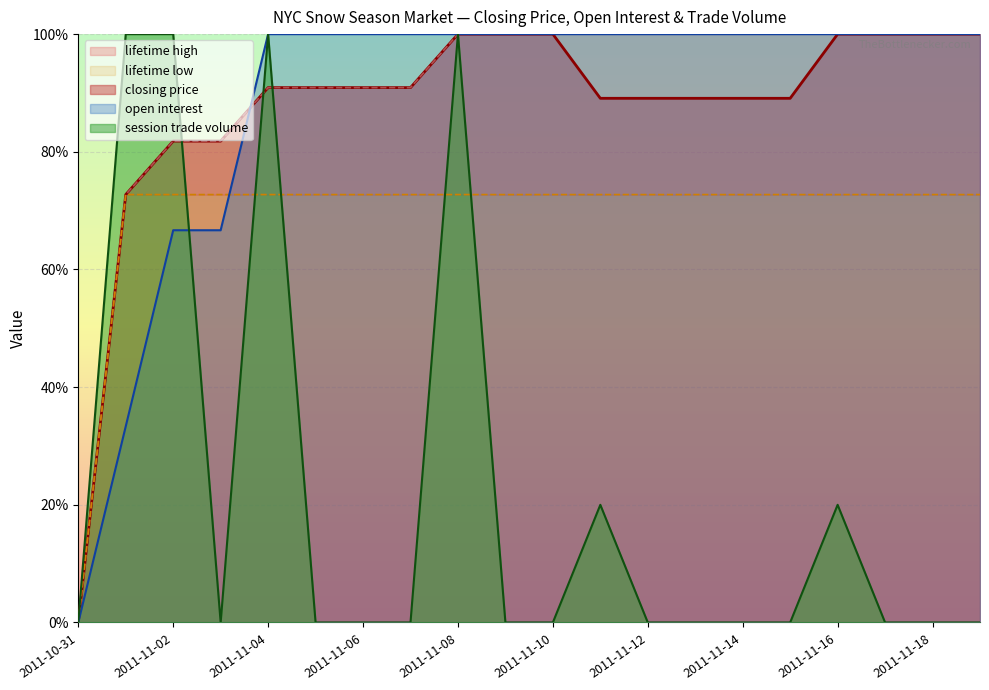

True or false: open interest has more than 1 points higher than both neighbors.

False